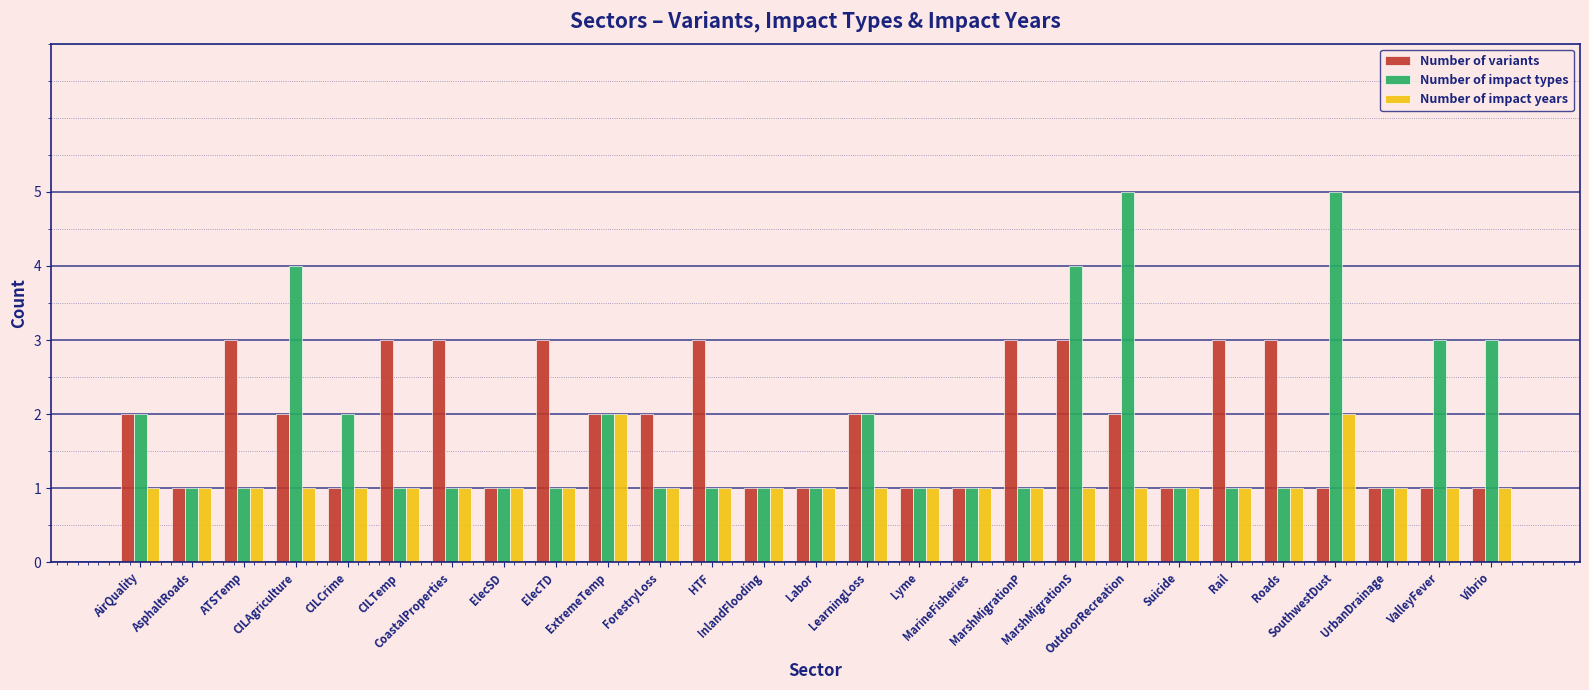

Reading right to left, extract all data points from this chart.

Number of variants: Vibrio=1	ValleyFever=1	UrbanDrainage=1	SouthwestDust=1	Roads=3	Rail=3	Suicide=1	OutdoorRecreation=2	MarshMigrationS=3	MarshMigrationP=3	MarineFisheries=1	Lyme=1	LearningLoss=2	Labor=1	InlandFlooding=1	HTF=3	ForestryLoss=2	ExtremeTemp=2	ElecTD=3	ElecSD=1	CoastalProperties=3	CILTemp=3	CILCrime=1	CILAgriculture=2	ATSTemp=3	AsphaltRoads=1	AirQuality=2
Number of impact types: Vibrio=3	ValleyFever=3	UrbanDrainage=1	SouthwestDust=5	Roads=1	Rail=1	Suicide=1	OutdoorRecreation=5	MarshMigrationS=4	MarshMigrationP=1	MarineFisheries=1	Lyme=1	LearningLoss=2	Labor=1	InlandFlooding=1	HTF=1	ForestryLoss=1	ExtremeTemp=2	ElecTD=1	ElecSD=1	CoastalProperties=1	CILTemp=1	CILCrime=2	CILAgriculture=4	ATSTemp=1	AsphaltRoads=1	AirQuality=2
Number of impact years: Vibrio=1	ValleyFever=1	UrbanDrainage=1	SouthwestDust=2	Roads=1	Rail=1	Suicide=1	OutdoorRecreation=1	MarshMigrationS=1	MarshMigrationP=1	MarineFisheries=1	Lyme=1	LearningLoss=1	Labor=1	InlandFlooding=1	HTF=1	ForestryLoss=1	ExtremeTemp=2	ElecTD=1	ElecSD=1	CoastalProperties=1	CILTemp=1	CILCrime=1	CILAgriculture=1	ATSTemp=1	AsphaltRoads=1	AirQuality=1